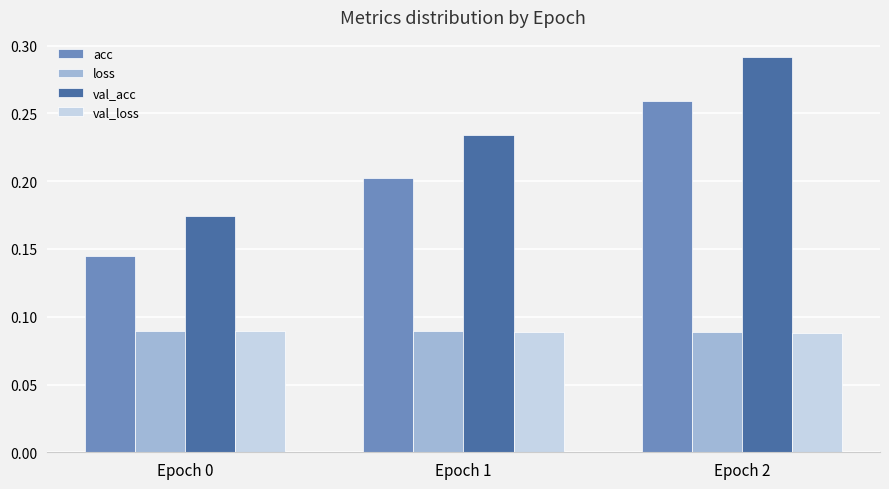

Count the val_acc values in the range 0 to 1.

3